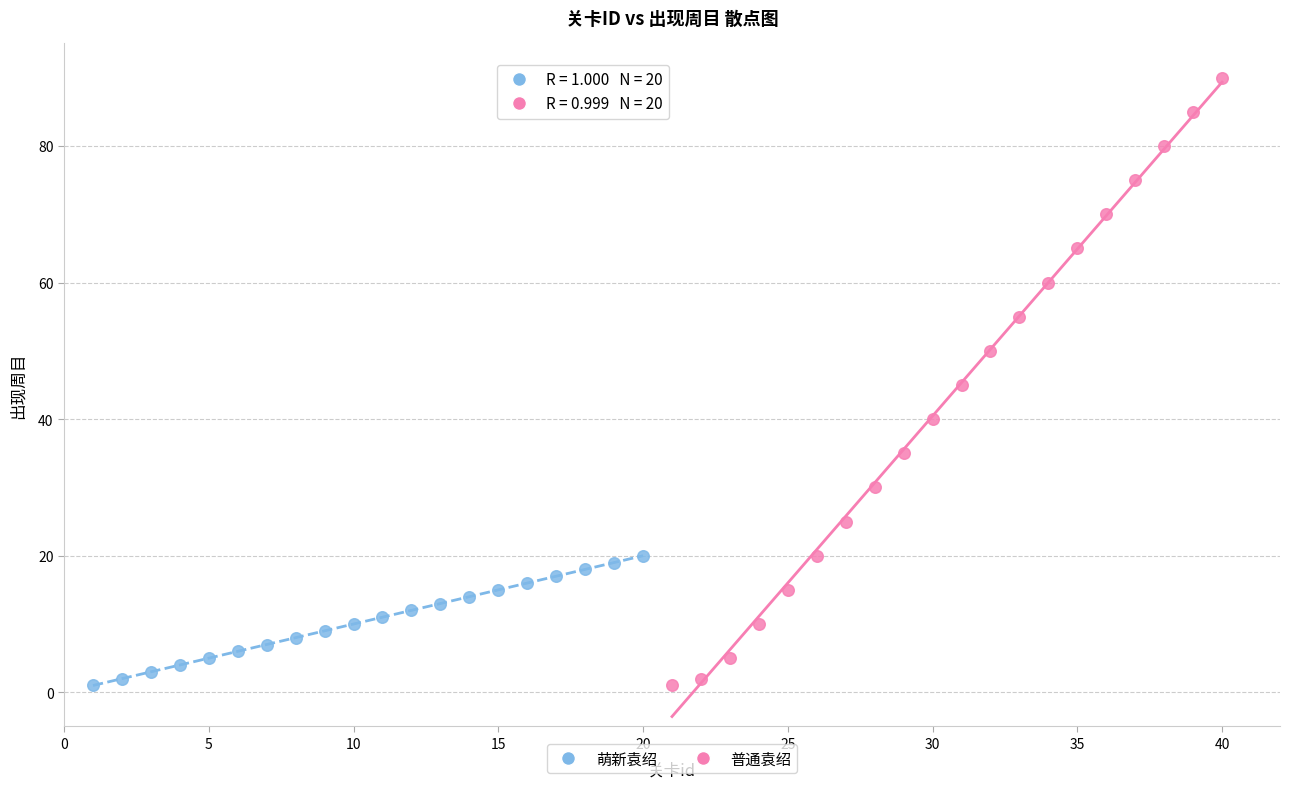

Which series contains the highest Y value?

普通袁绍